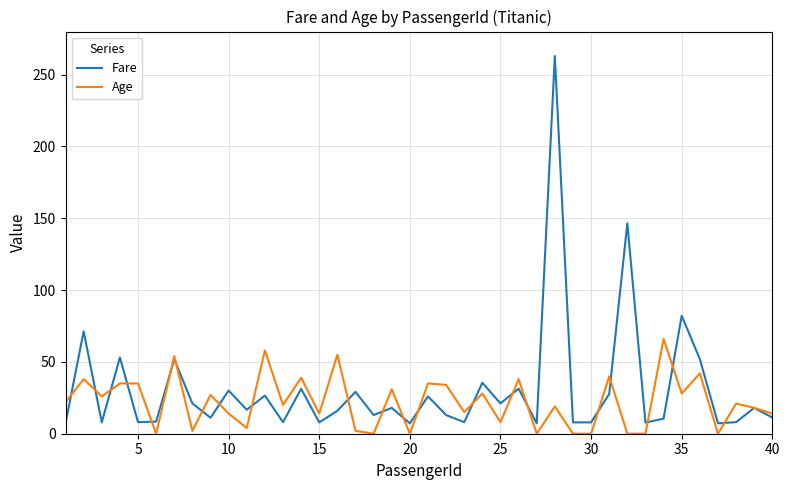

Rank the series by their maximum value, from highest to lowest.

Fare, Age